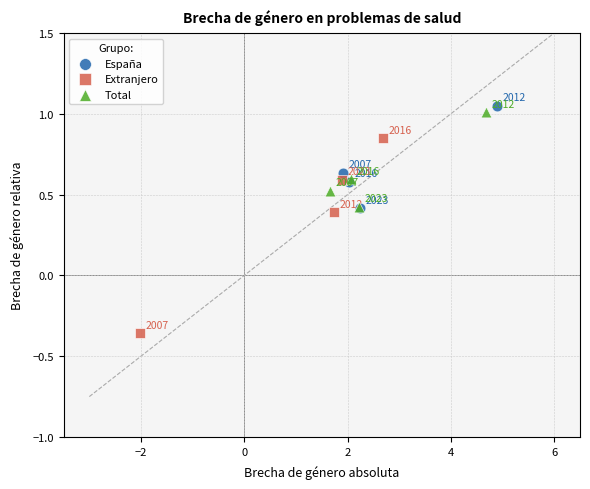

Which series contains the lowest Y value?

Extranjero